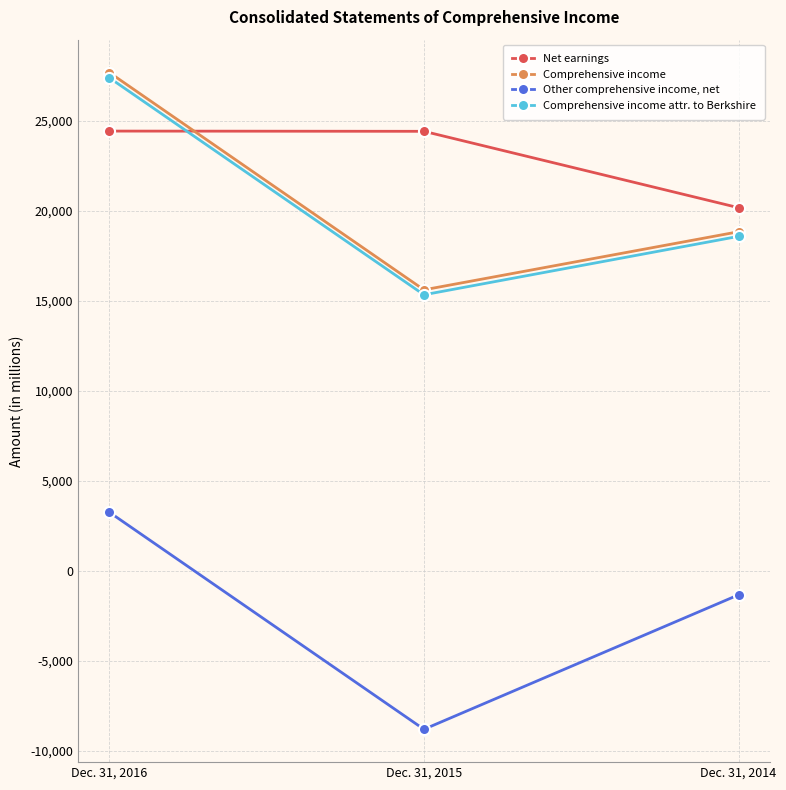

What is the highest value of the Comprehensive income series?

27681